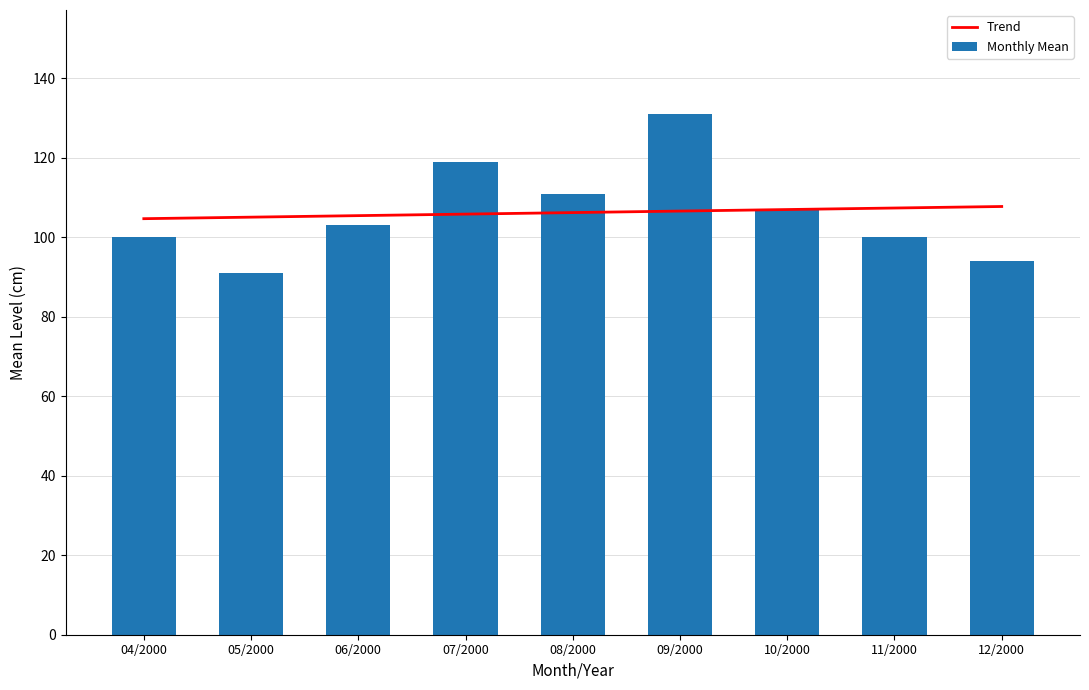

At which label does Trend reach its peak?

12/2000